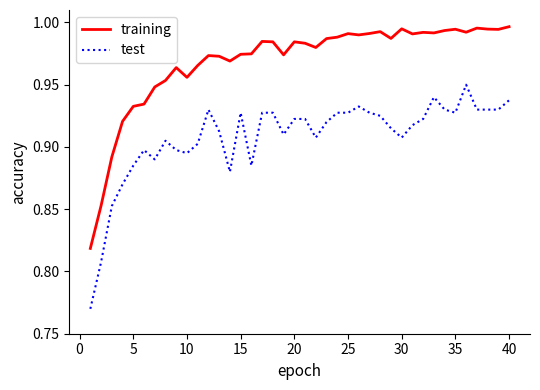

Rank the series by their maximum value, from highest to lowest.

training, test